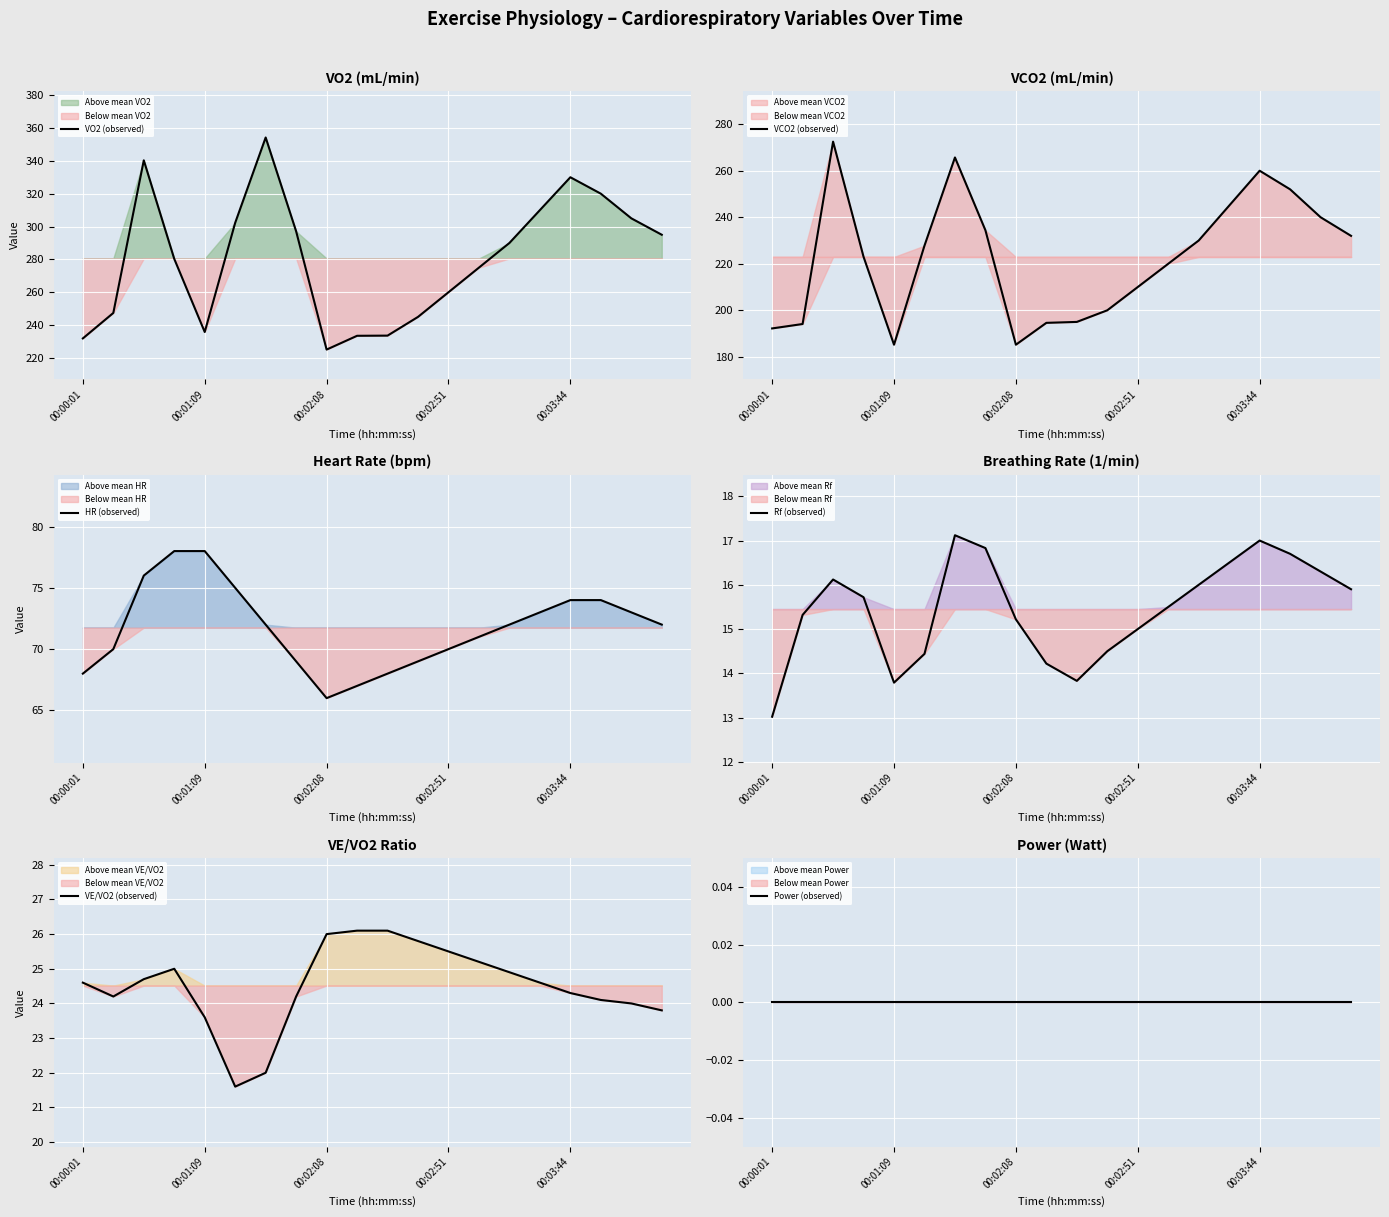

Where does the VE/VO2 (observed) series first go above 24?

00:00:01